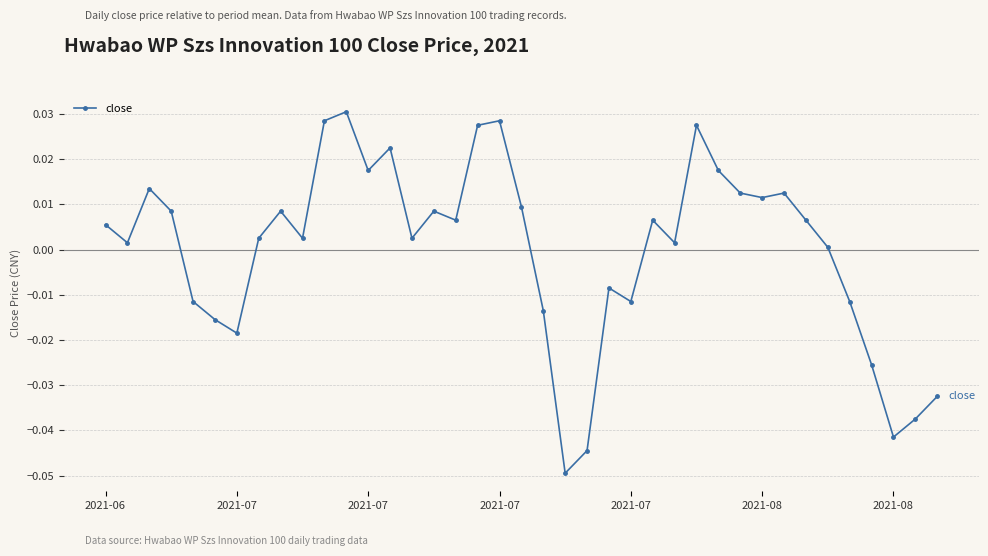

How many negative values are there?

13